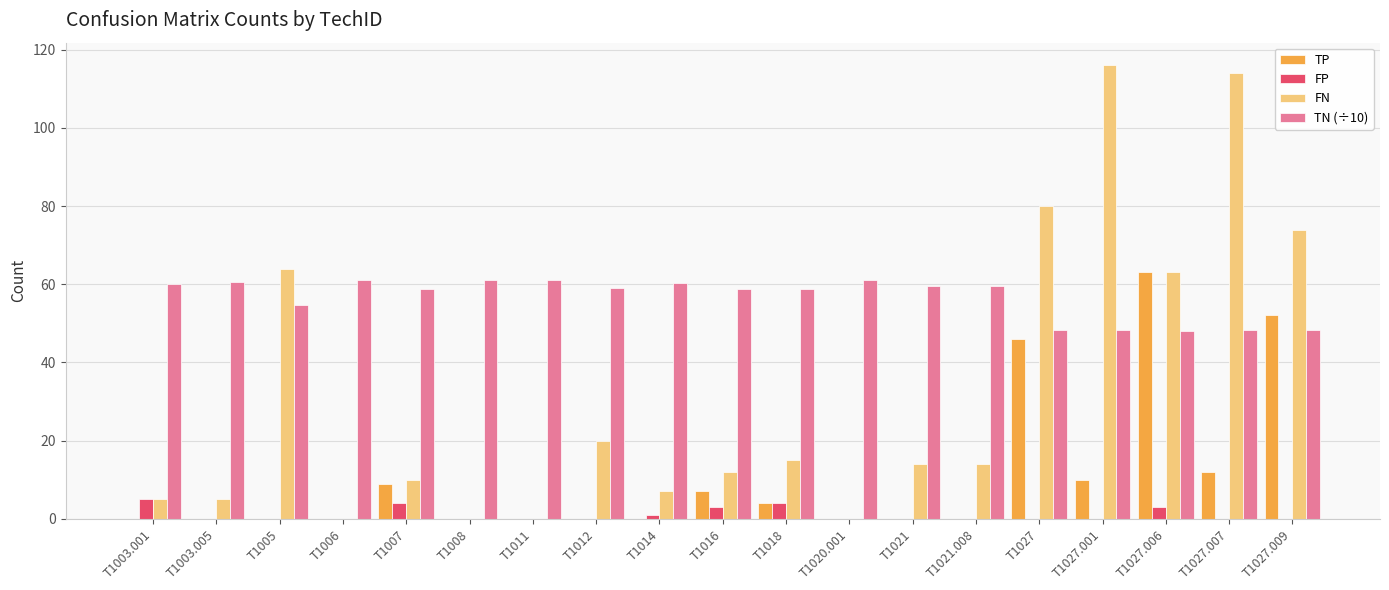

Is the value of FP at T1021 greater than the value of FN at T1027.009?

No